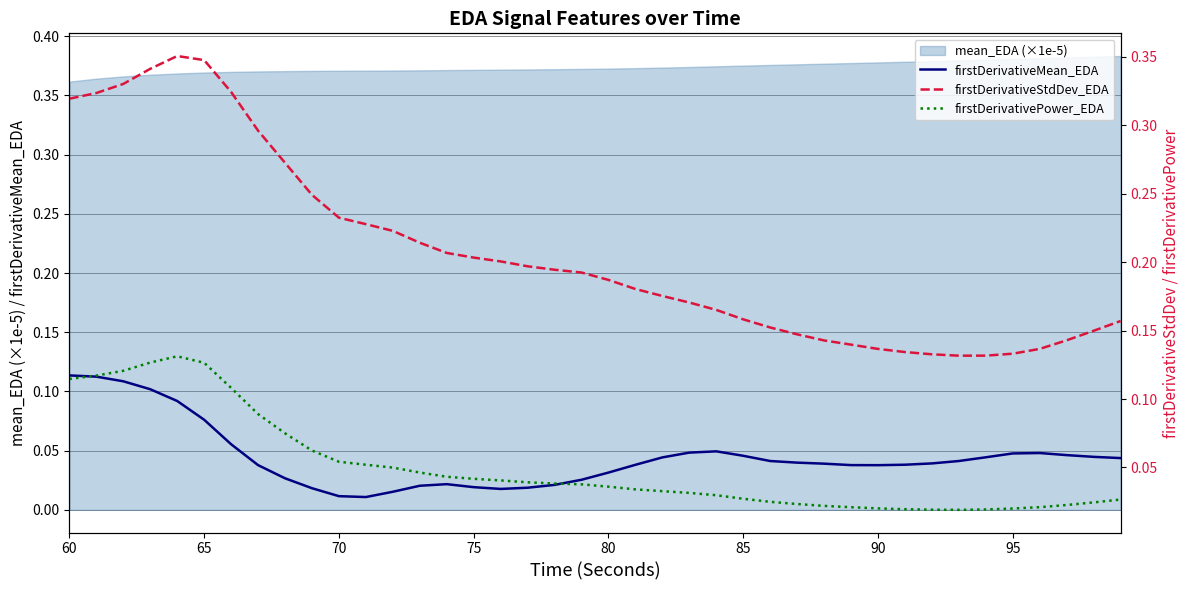

Is it true that firstDerivativePower_EDA equals 0.0 at 39?

False